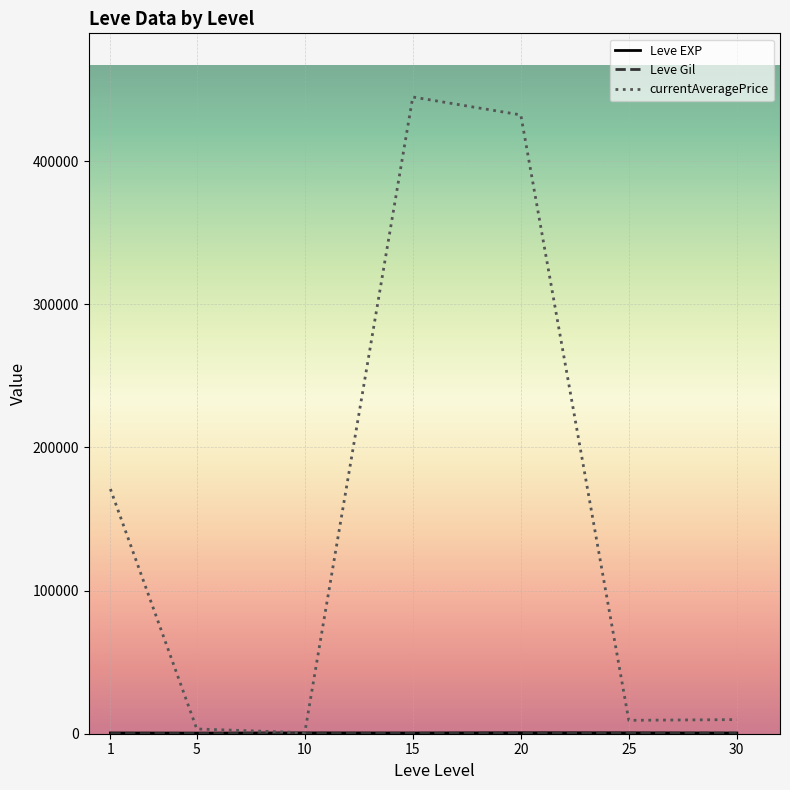

Which series has the largest total across all categories?

currentAveragePrice